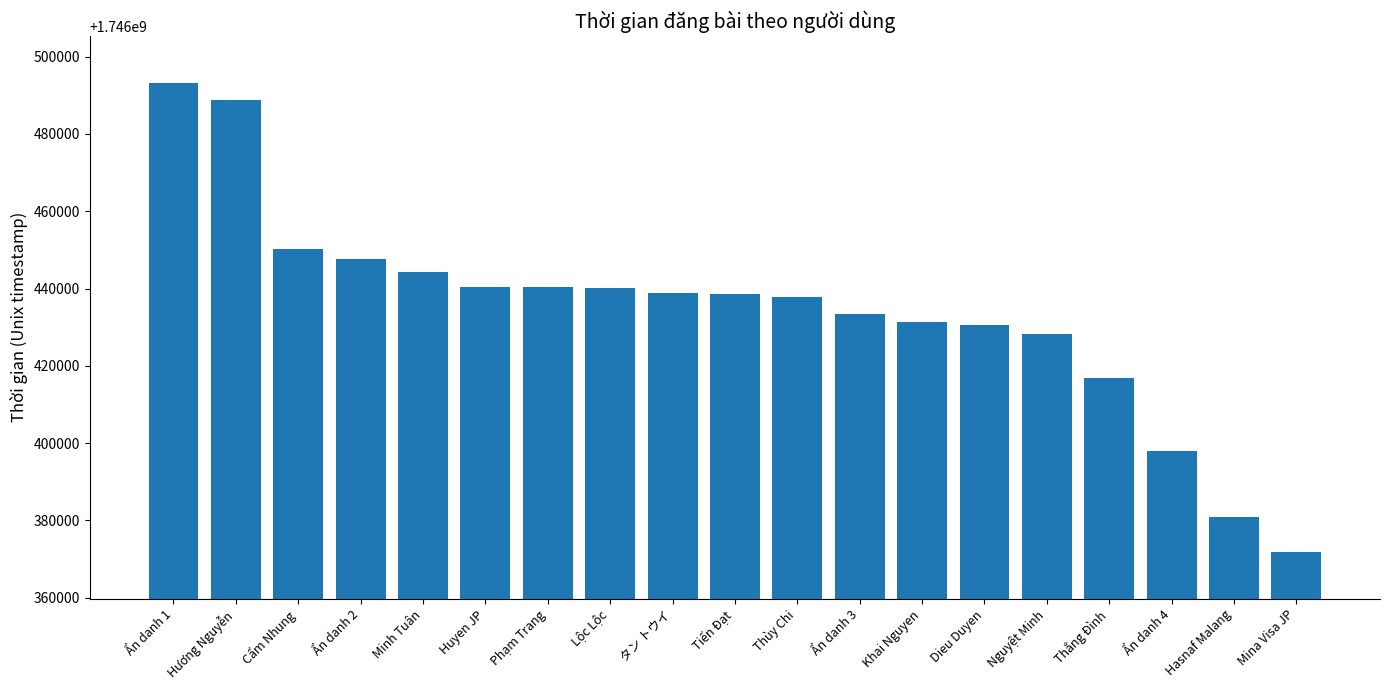

What is the approximate value at Tiến Đạt, to the nearest 50?

1746438550